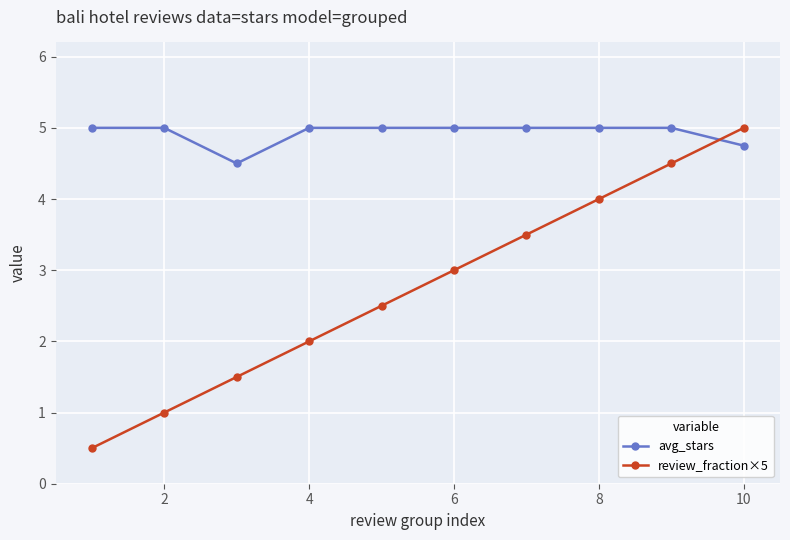

List the series in order of their overall mean, lowest first.

review_fraction×5, avg_stars